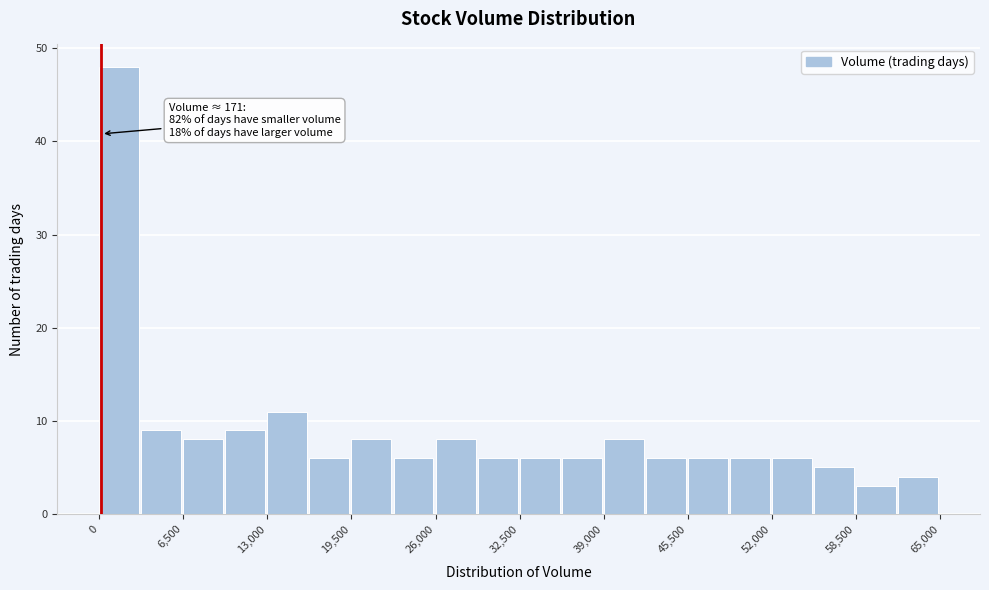

Read against the x-axis, roughly where is the centre of the tallest bar?

2000